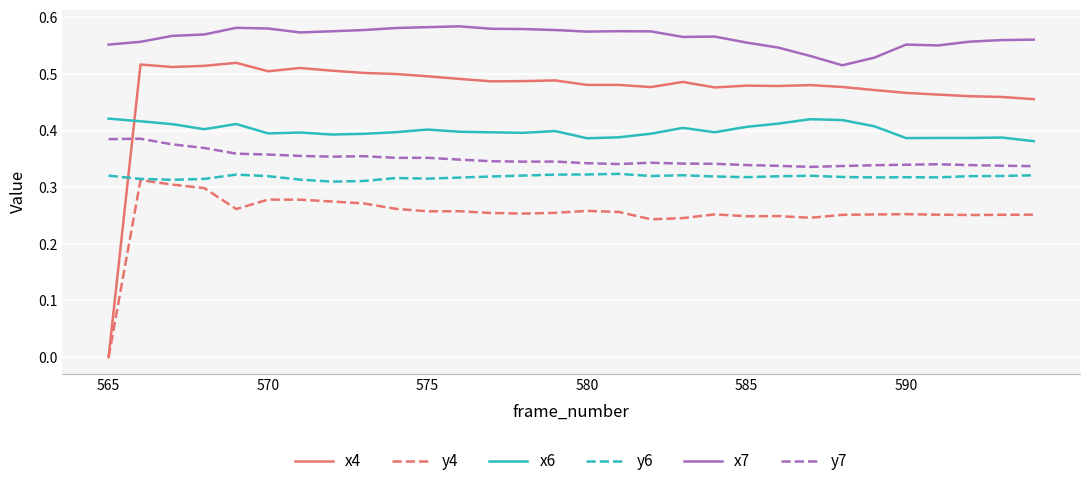

At how many categories does at least one series exceed 0?

30